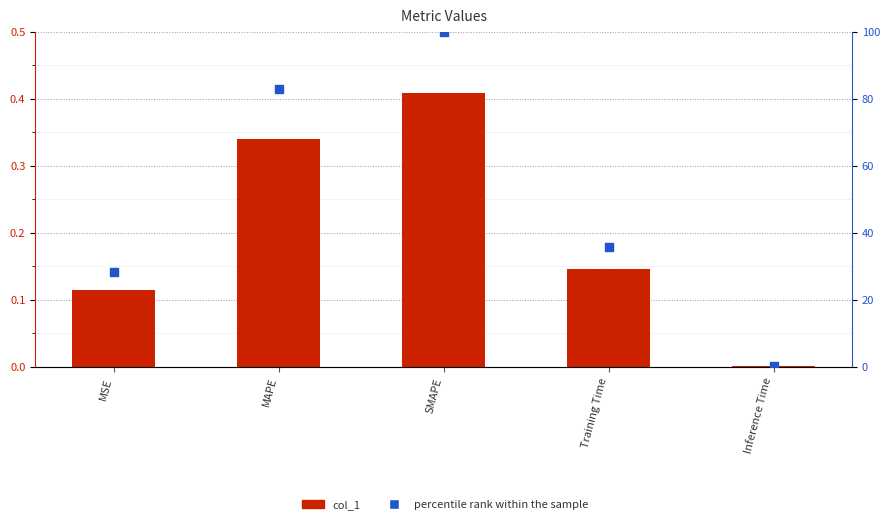

What are all the series names shown in the legend?

col_1, percentile rank within the sample